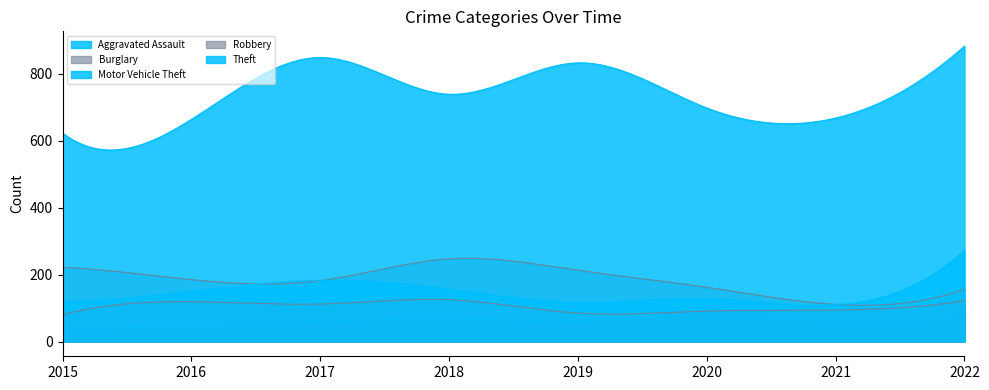

What are all the series names shown in the legend?

Aggravated Assault, Burglary, Motor Vehicle Theft, Robbery, Theft